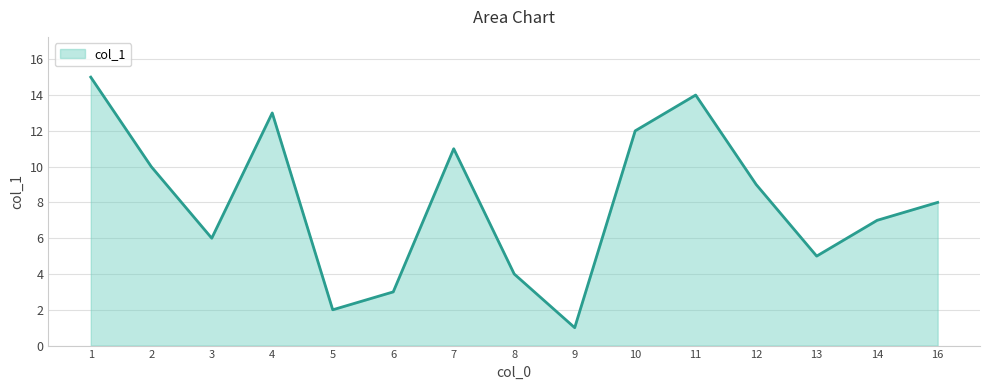

Between 8 and 12, which is larger?

12